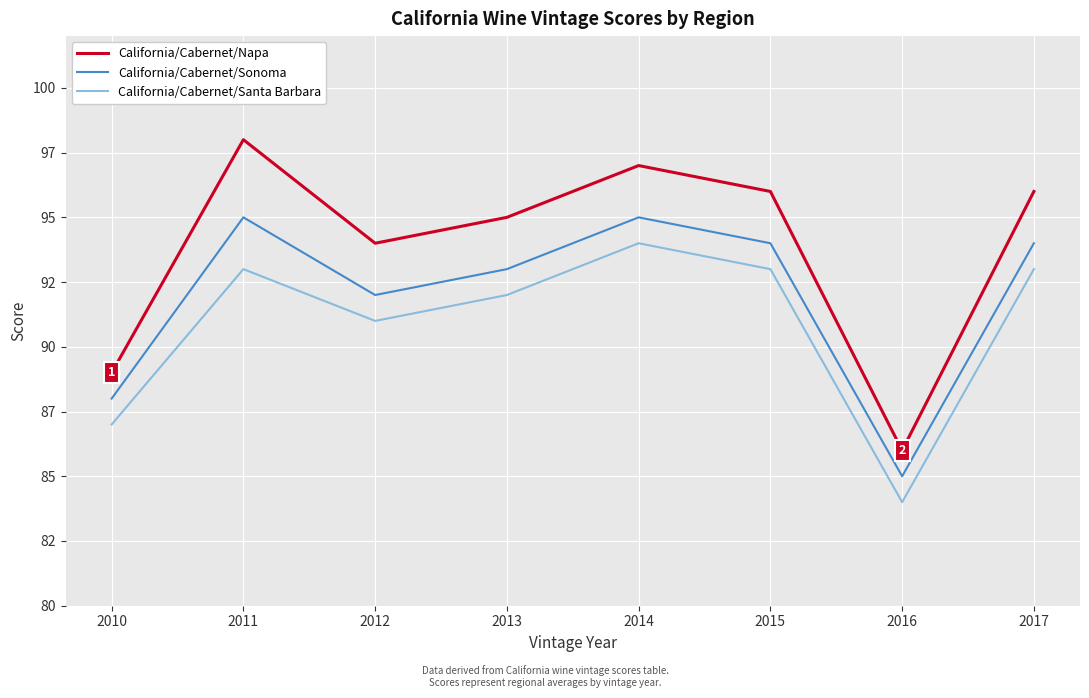

Does the chart have visible grid lines?

Yes